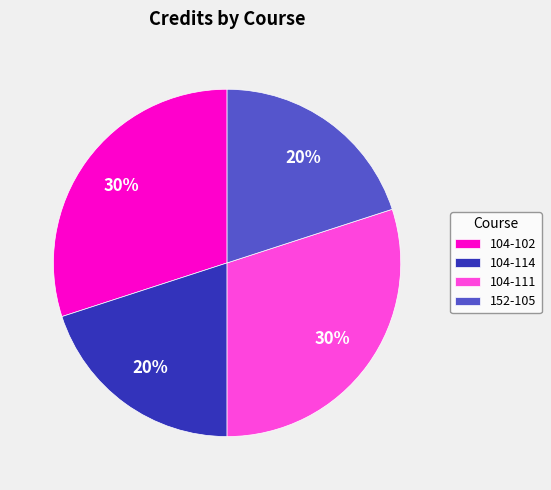

To the nearest percent, what is the average slice percentage?

25%